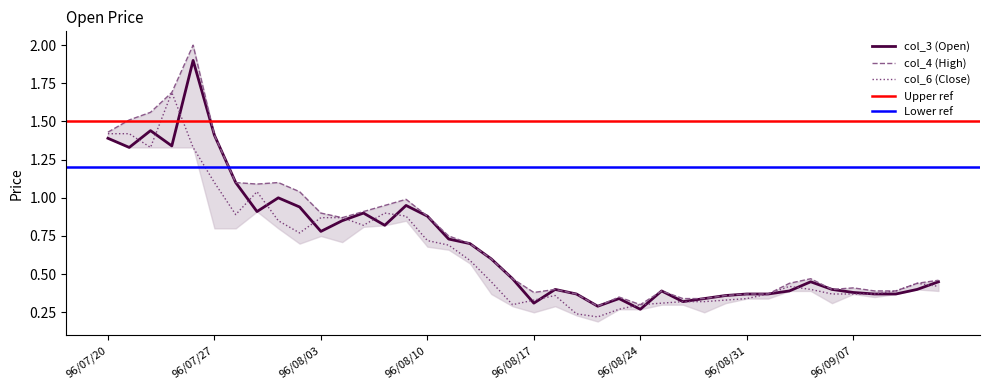

At which label is col_3 closest to 1?

96/08/01